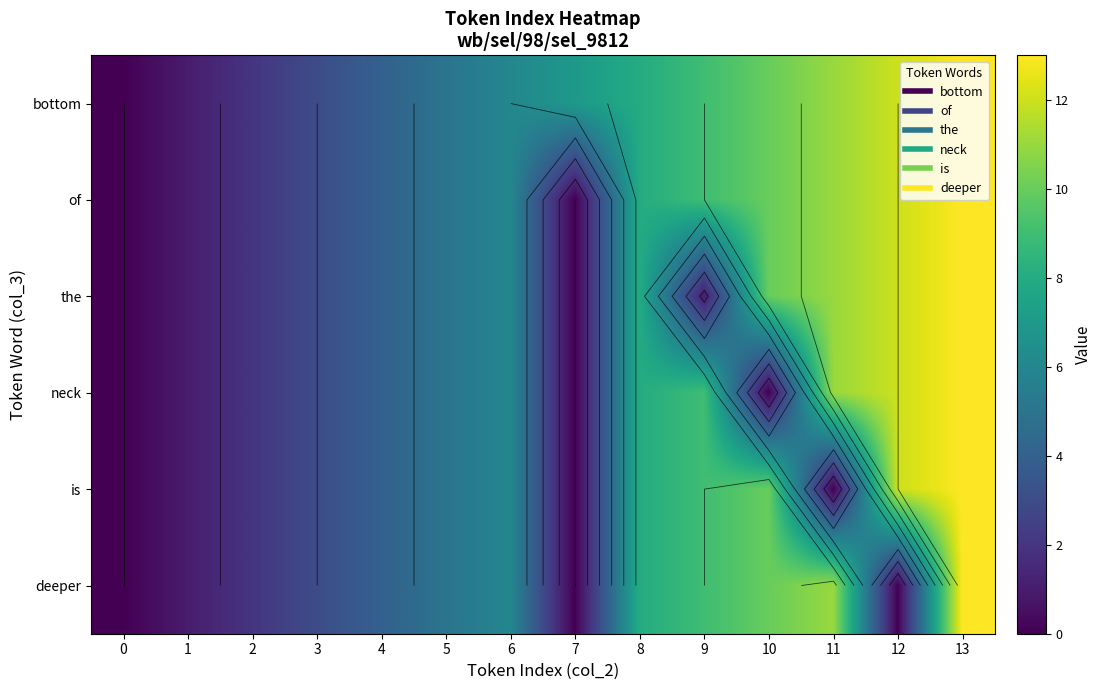

Rank the series by their maximum value, from lowest to highest.

bottom, of, the, neck, is, deeper